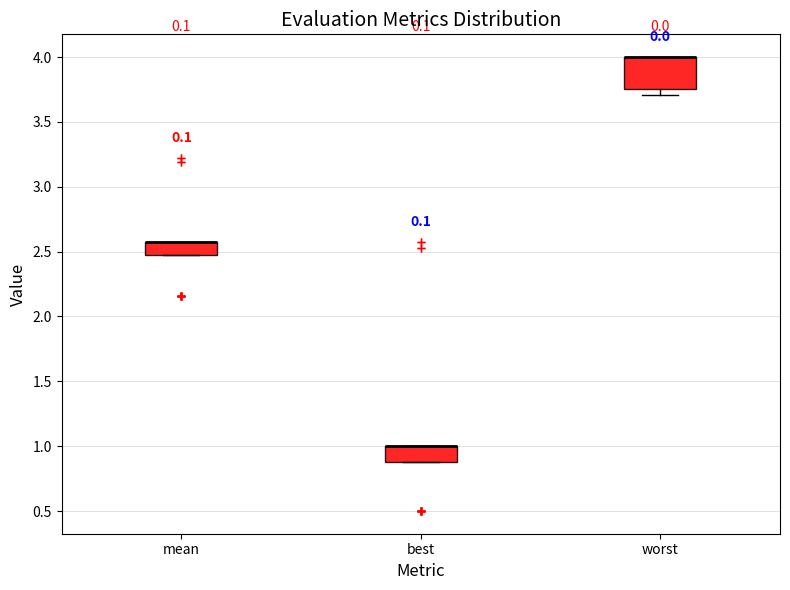

Reading left to right, transcribe this box plot: for each box, give where its median line is, the range the box spans, and where its two whiskers end, as read against the y-axis. The values are not printed on the chart, so give them approximately, as read against the axis.

mean: median 2.60 (drawn on the box's upper edge), box 2.45 to 2.60, whiskers 2.45 to 2.60
best: median 1.00 (drawn on the box's upper edge), box 0.90 to 1.00, whiskers 0.90 to 1.00
worst: median 4.00 (drawn on the box's upper edge), box 3.75 to 4.00, whiskers 3.70 to 4.00